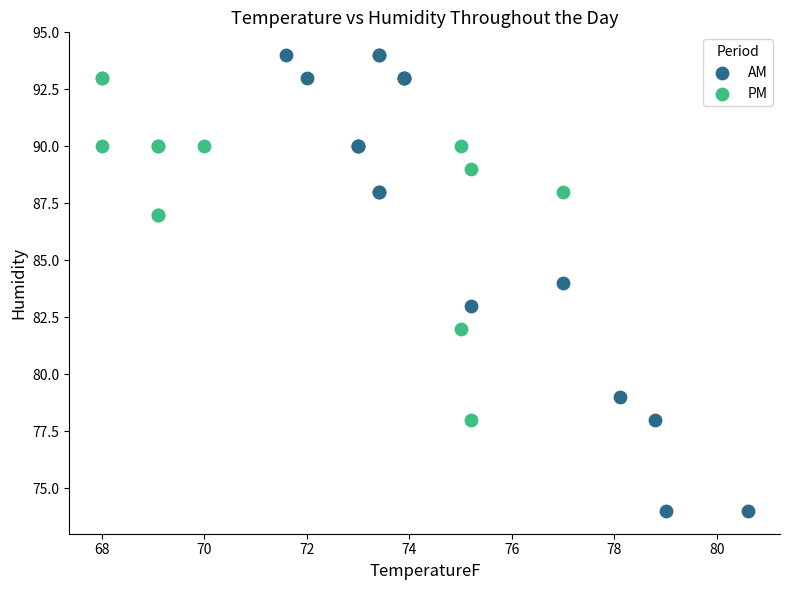

Which series has the largest Y range (max minus min)?

AM